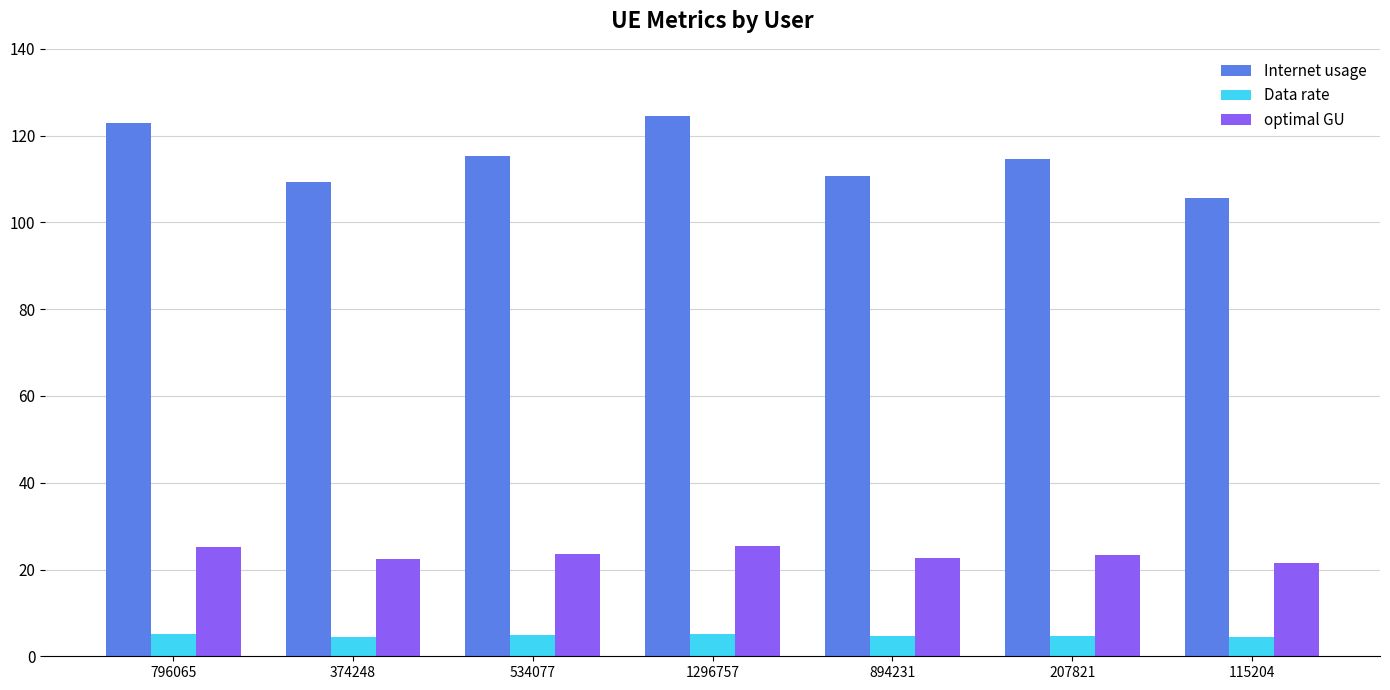

Which series has the largest range (max minus min)?

Internet usage